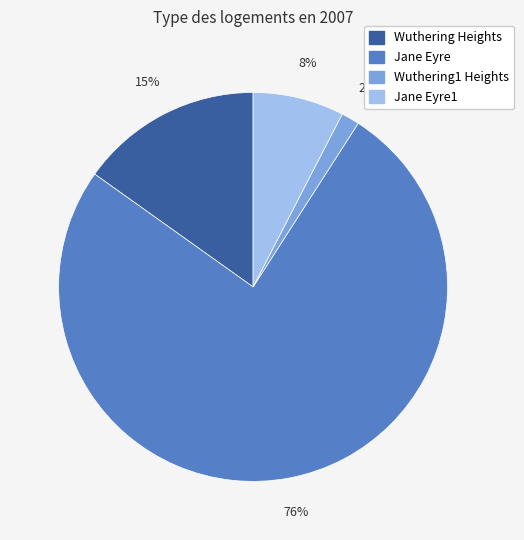

Combined, do Jane Eyre1 and Jane Eyre account for over 50%?

Yes